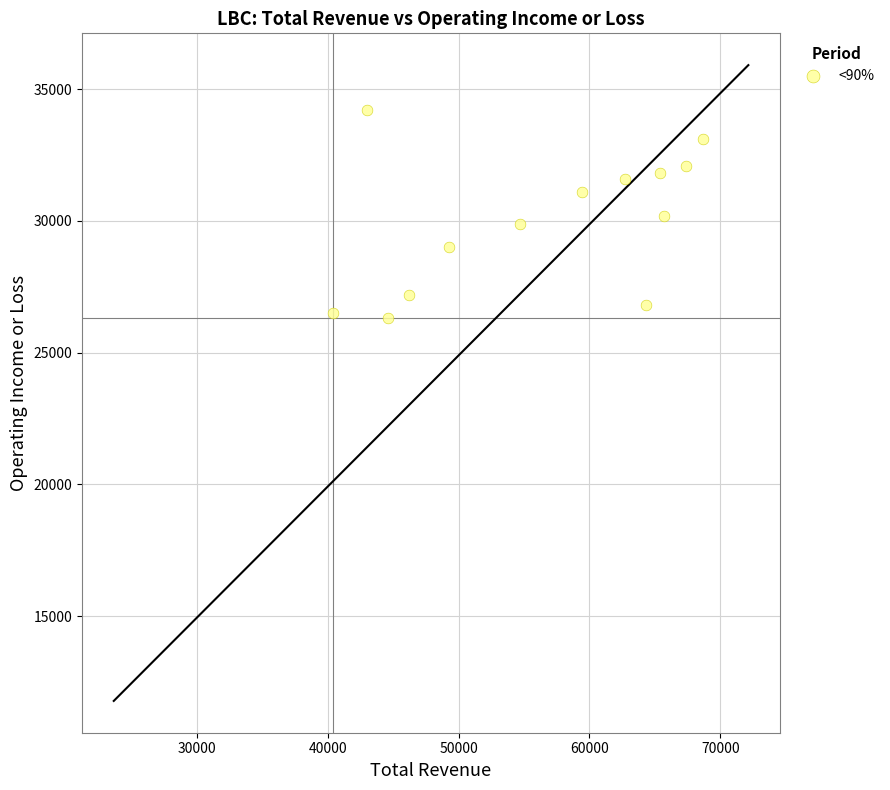

What is the range of X values (max minus min)?

28300